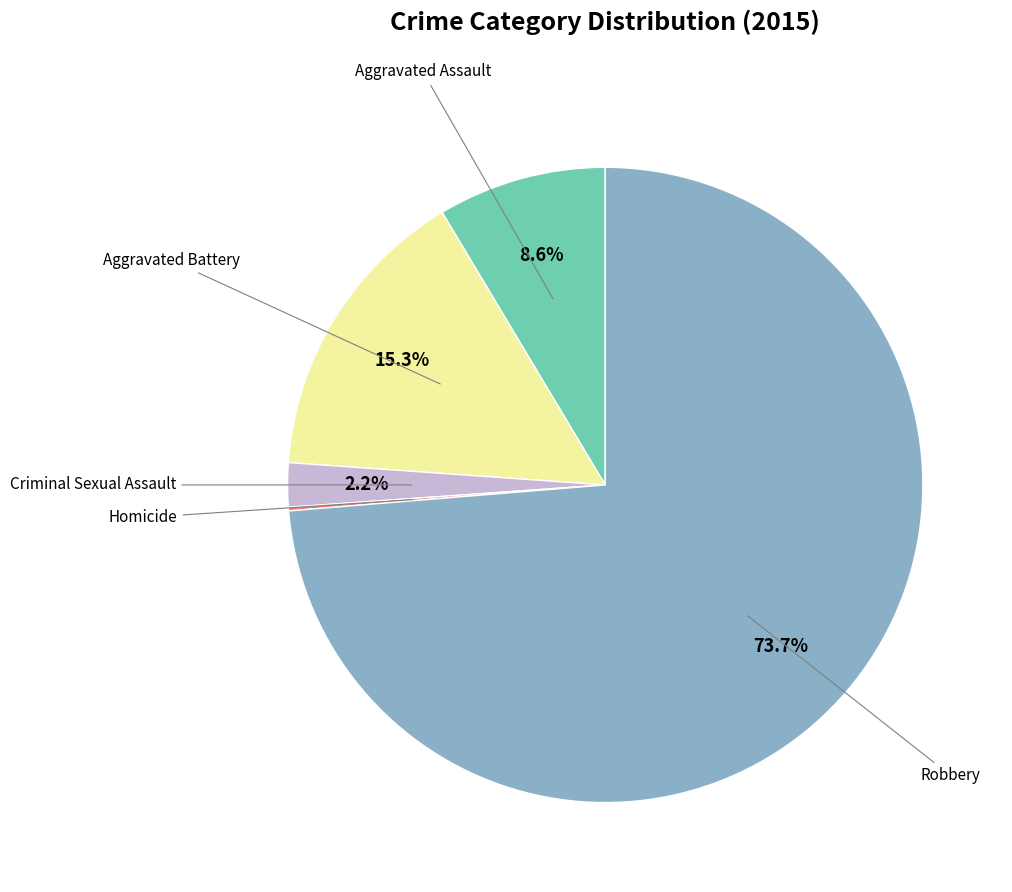

Is there a majority slice in this chart?

Yes